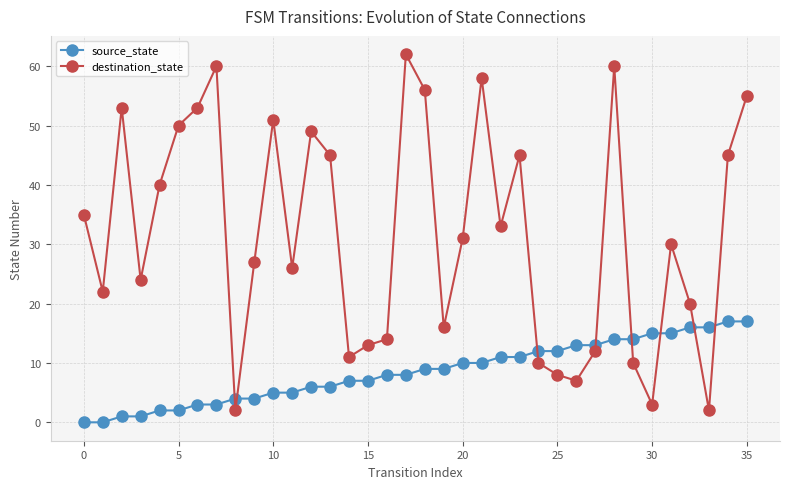

Which series has the largest total across all categories?

destination_state